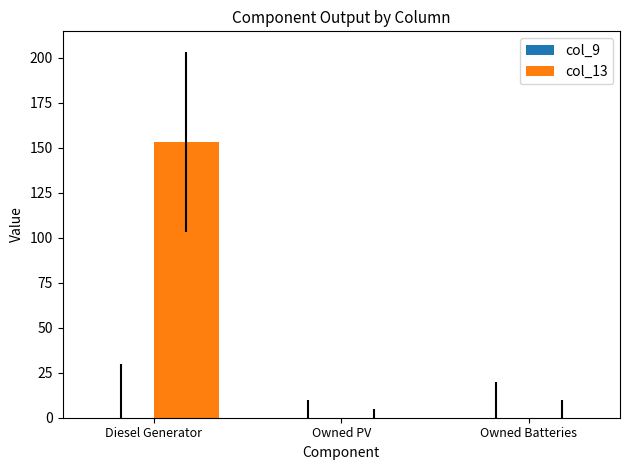

Are the bars horizontal?

No